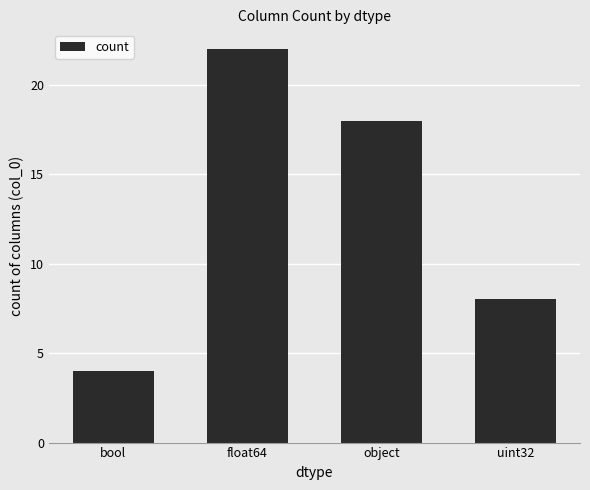

List the labels in order of value, largest first.

float64, object, uint32, bool